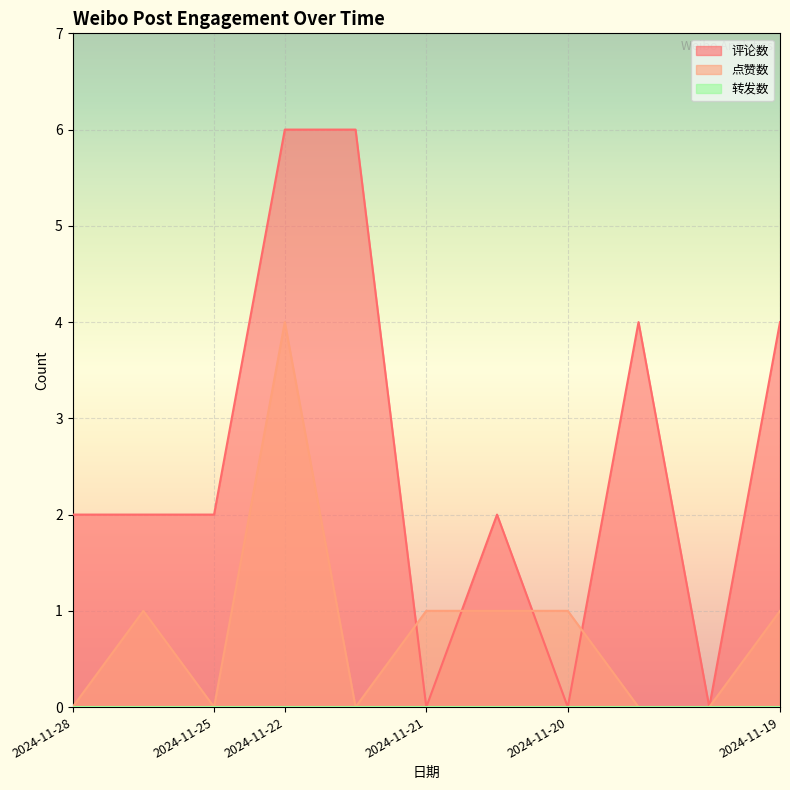

At which label does 评论数 first exceed 2?

2024-11-22